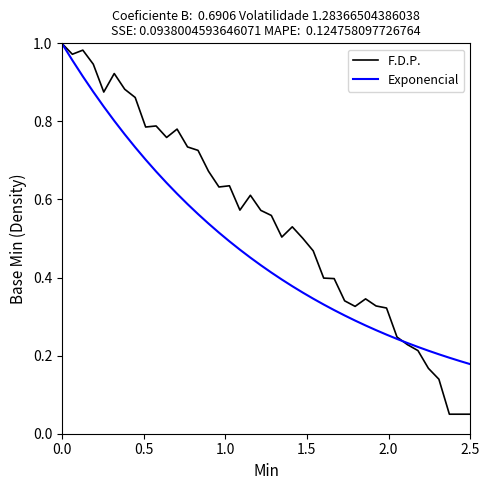

List the series in order of their overall mean, lowest first.

Exponencial, F.D.P.